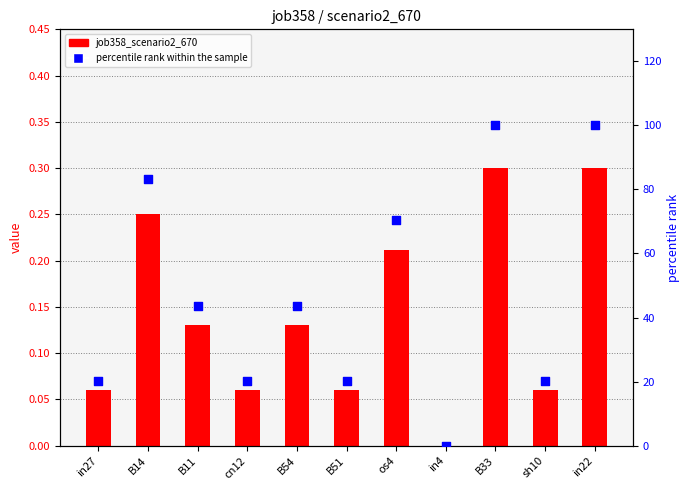

What is the total value across all series at sh10?

20.1